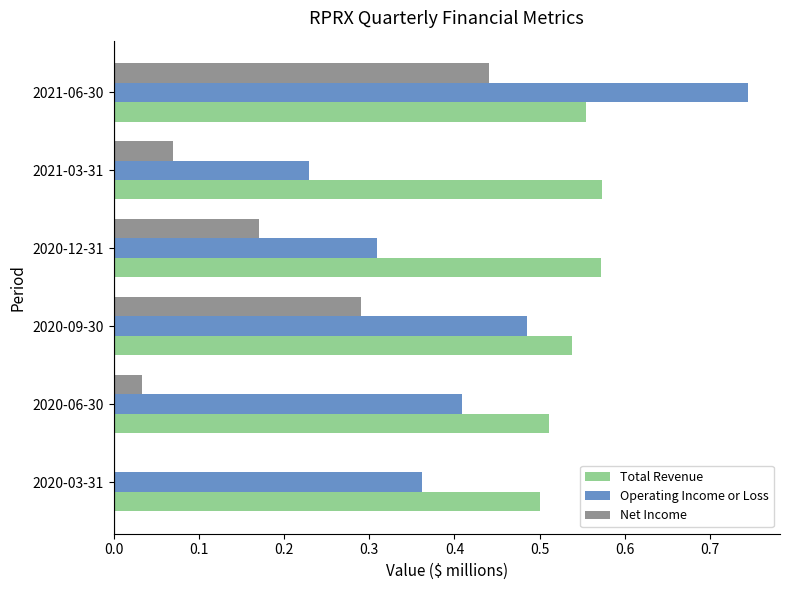

Count the Total Revenue values in the range 0 to 1.

6